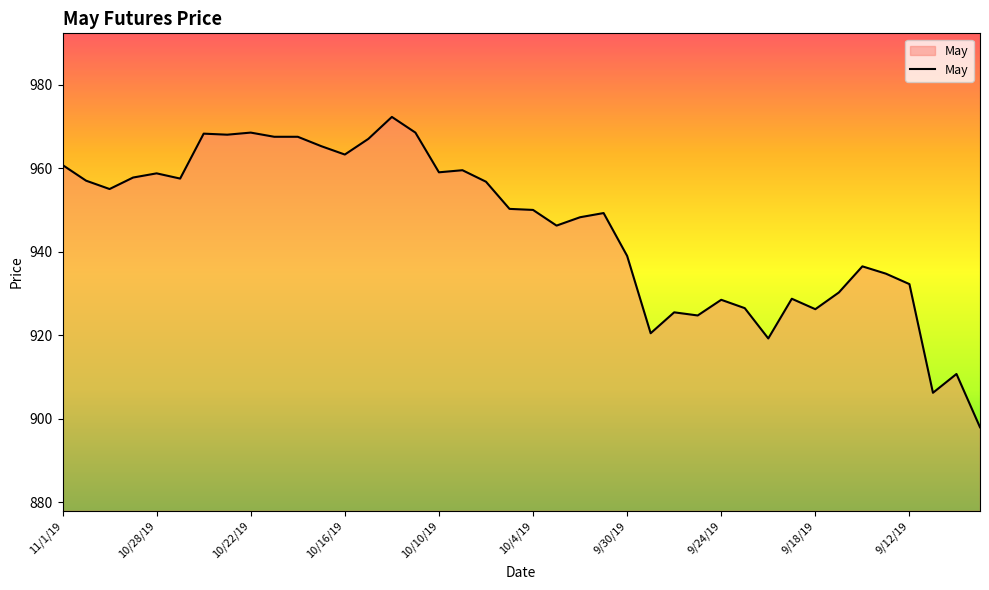

What is the smallest value displayed?

898.0